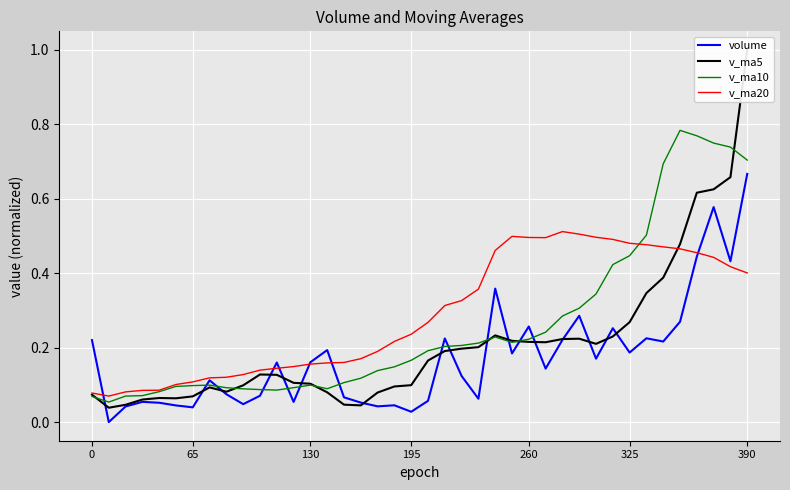

Which series ends up on top after the final intersection of v_ma10 and volume?

v_ma10